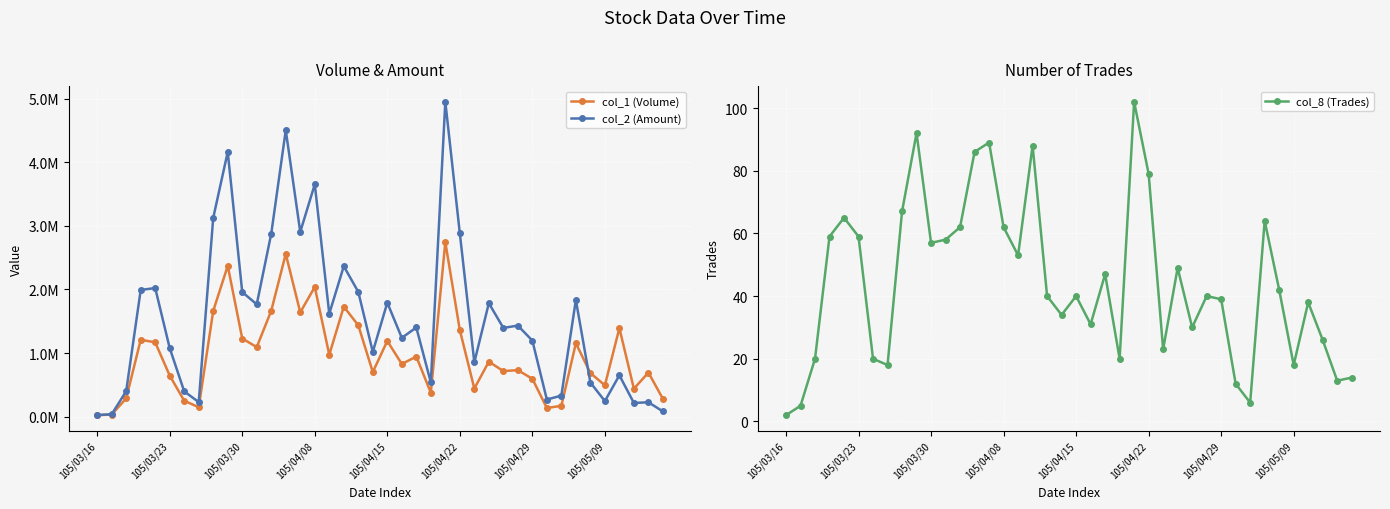

At which label does col_8 (Trades) reach its minimum?

105/03/16